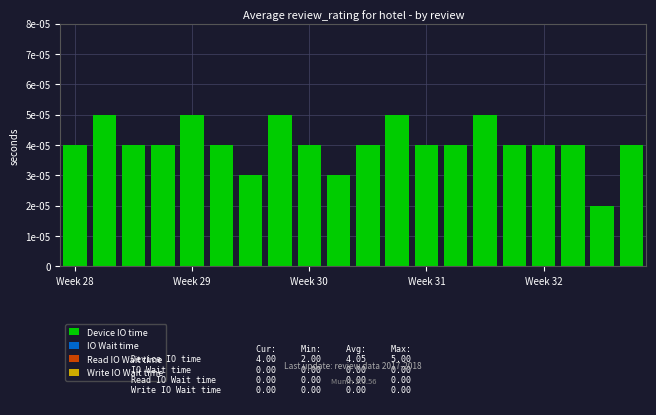

Are the bars horizontal?

No